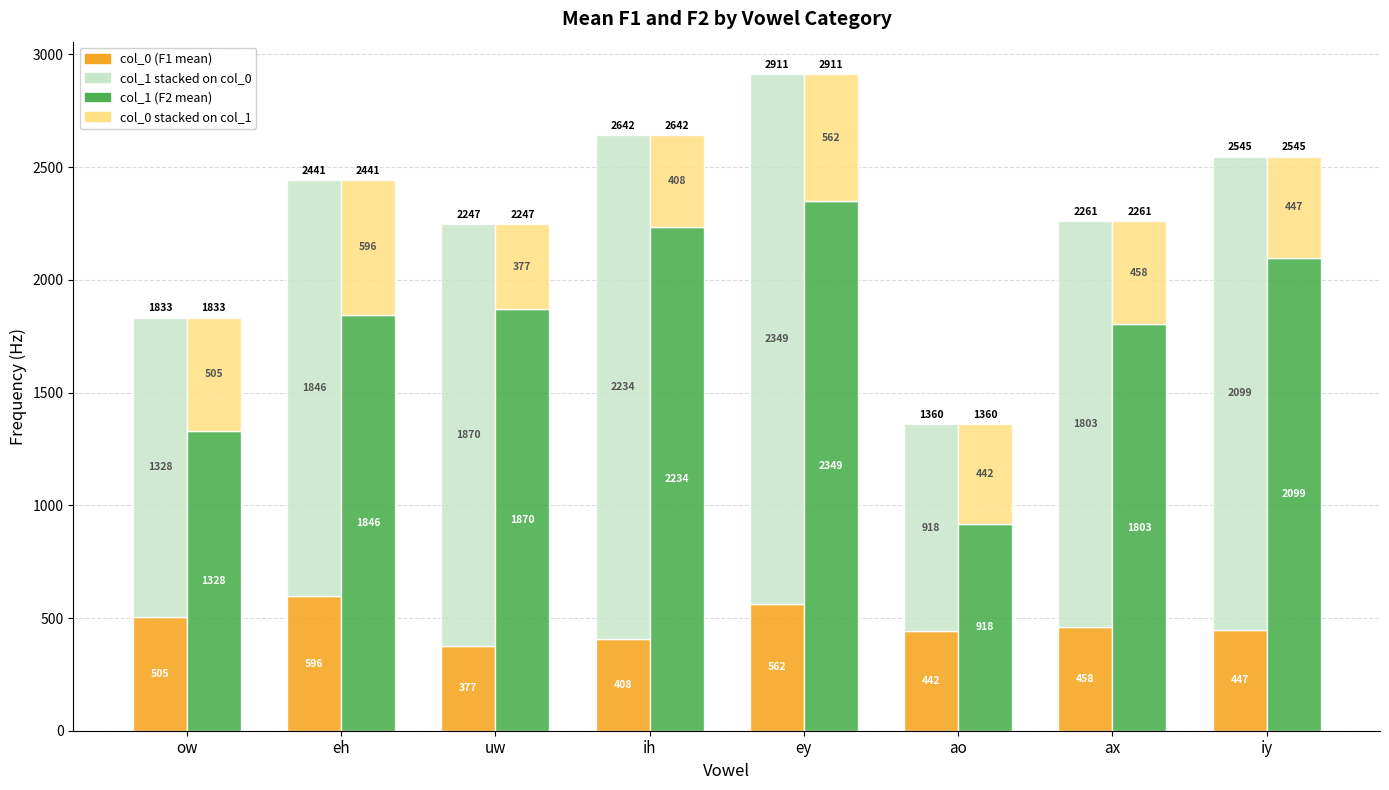

Rank the series at ey from highest to lowest value.

col_0+col_1 stack, col_1 (F2), col_0 (F1), col_1+col_0 stack